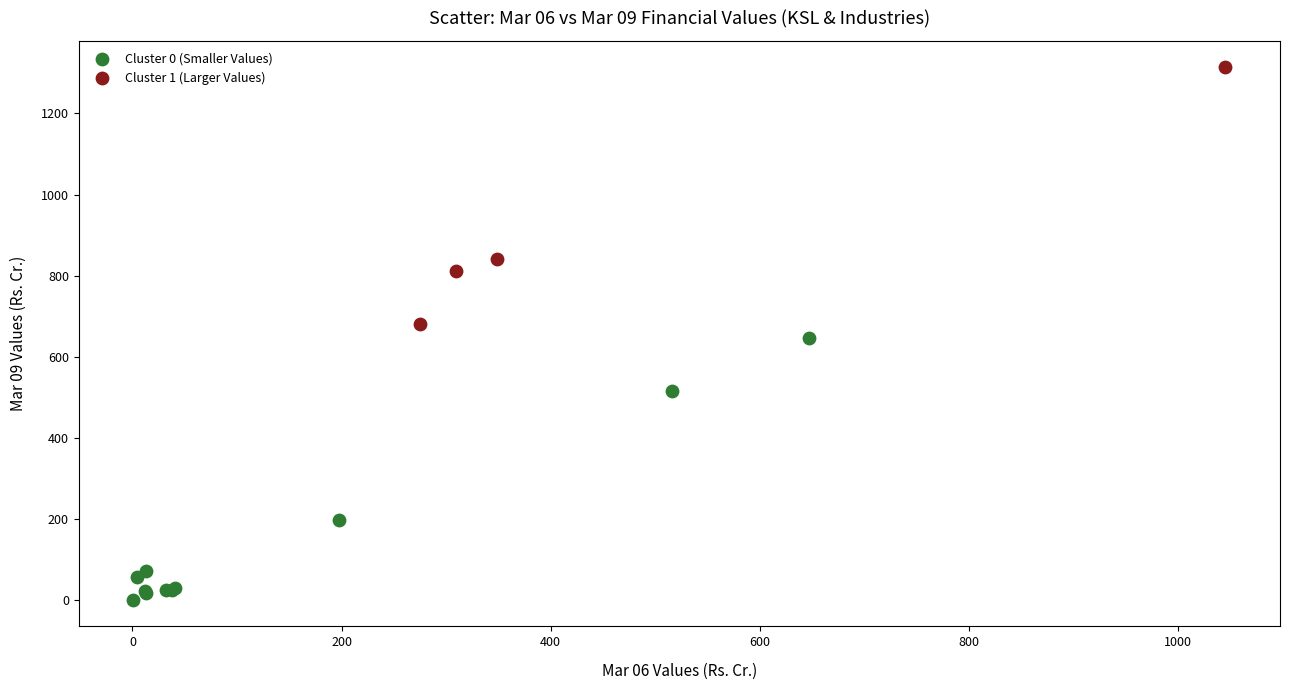

Which series reaches the maximum Y coordinate?

Cluster 1 (Larger Values)